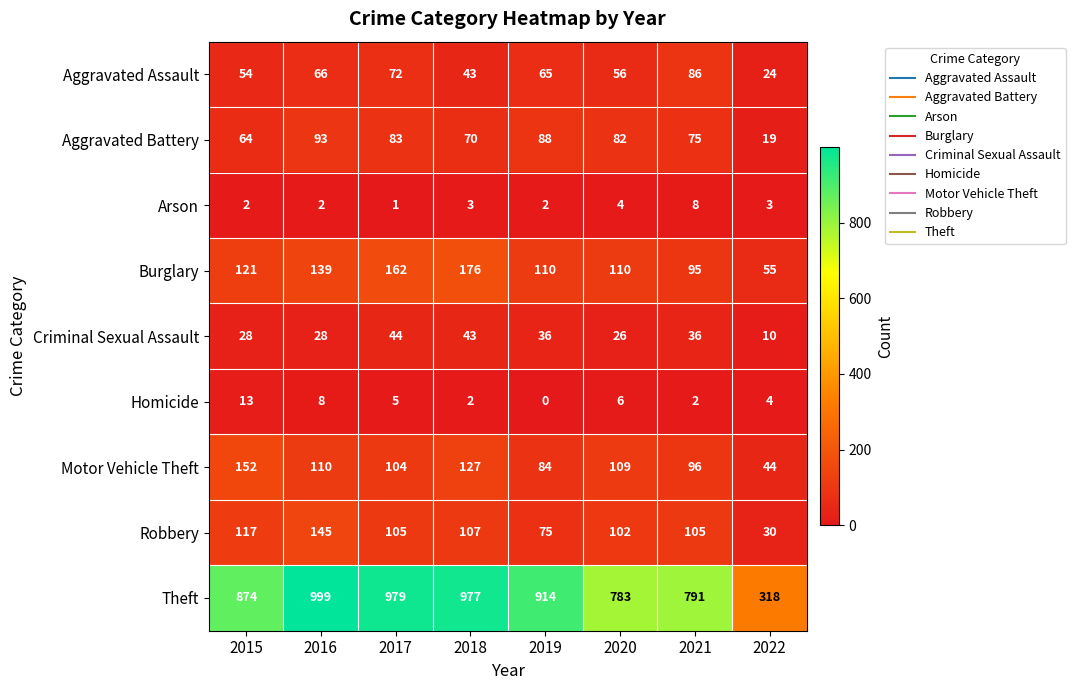

What is the difference between the maximum and minimum values in the Theft series?

681